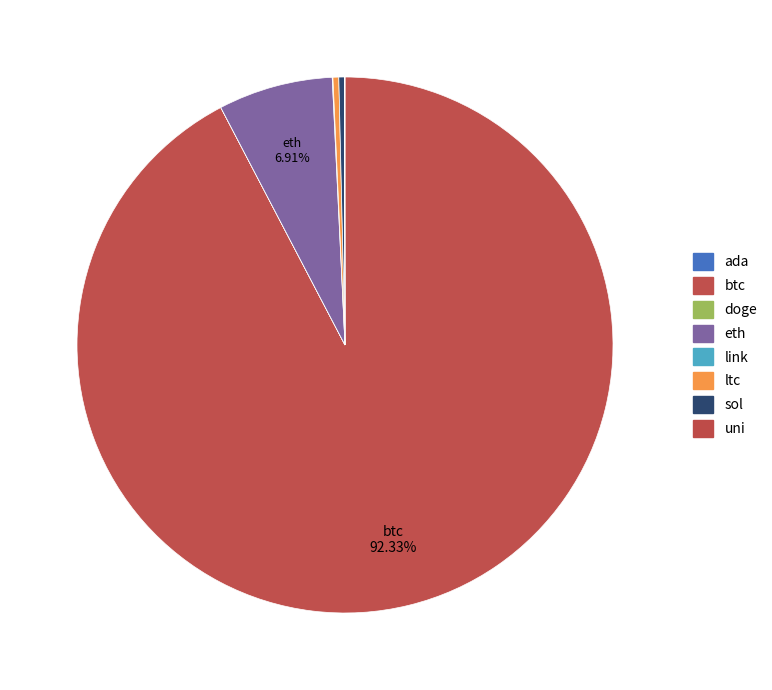

What is the change in value from btc to link?

-57647.6